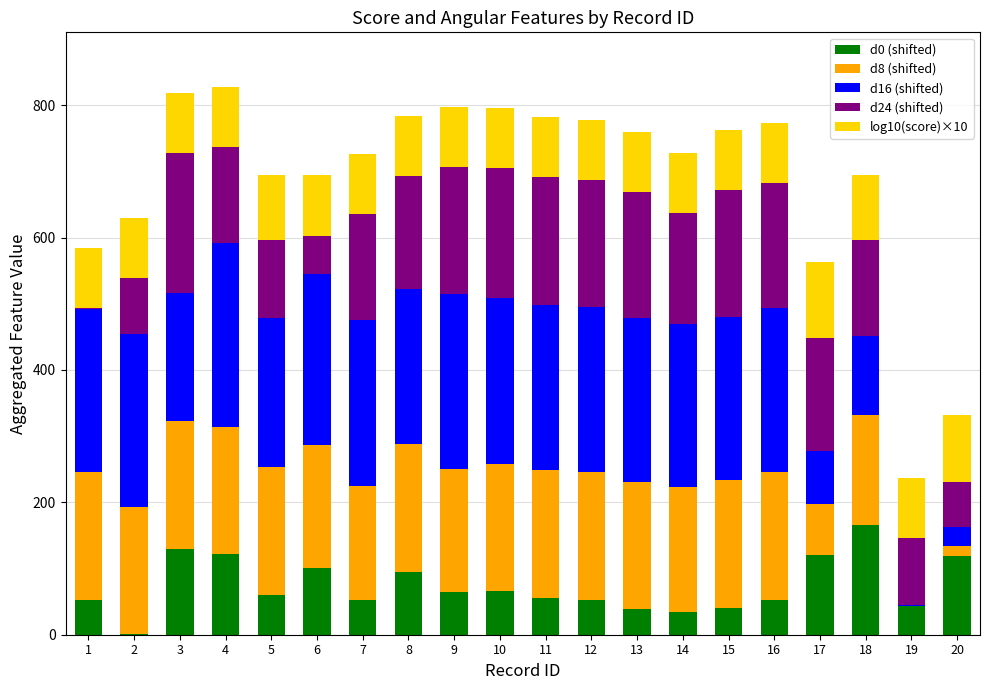

Is it true that d0 (shifted) equals 76.1 at 20?

False